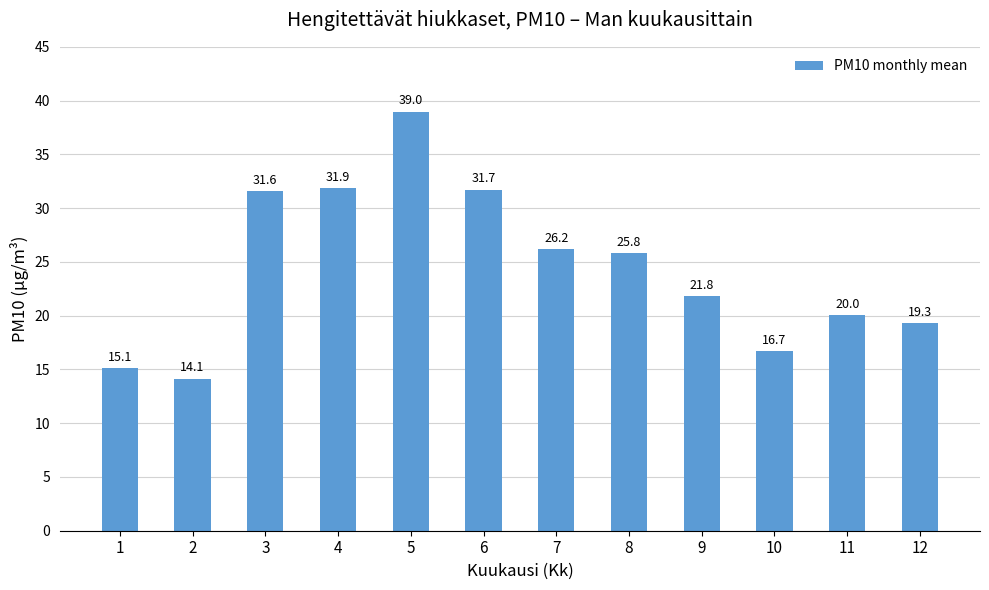

What is the value of the 4th bar from the left?

31.9